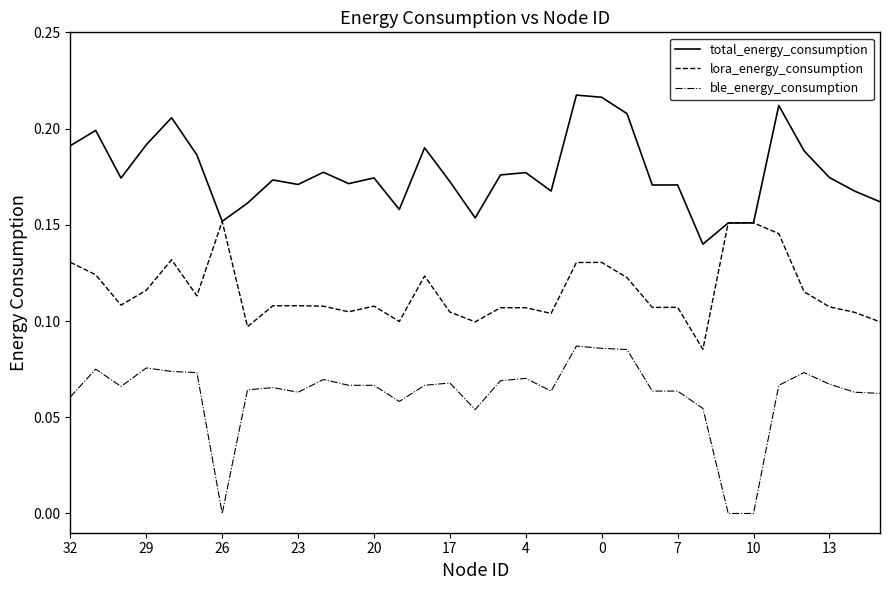

Which series has the largest total across all categories?

total_energy_consumption